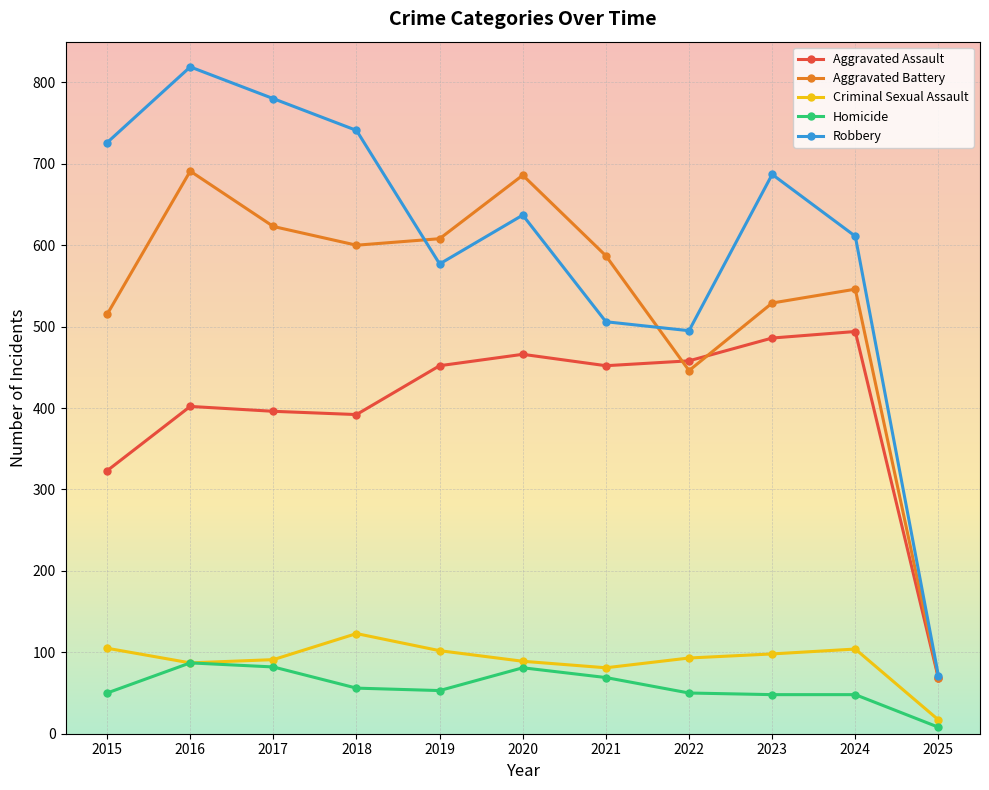

In Aggravated Battery, how many points are lower than both neighbors (excluding endpoints)?

2